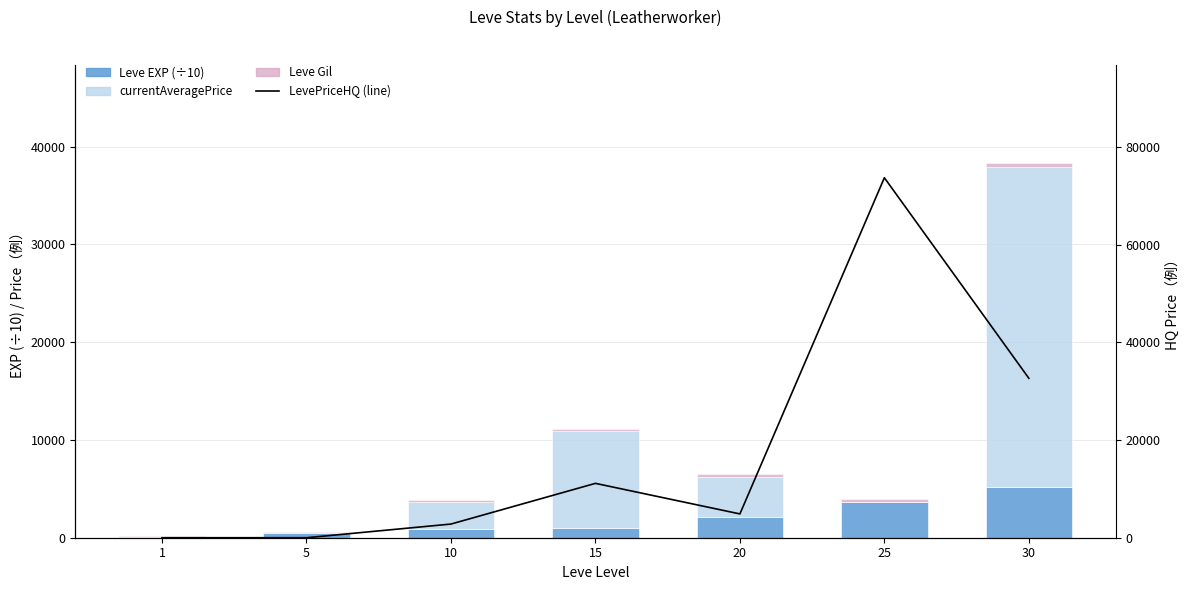

Reading left to right, list all the values displayed in this chart.

Leve EXP (÷10): 1=63	5=466	10=843	15=1010	20=2160	25=3639	30=5222
currentAveragePrice: 1=0	5=0	10=2800	15=9915	20=4042	25=0	30=32666
Leve Gil: 1=112	5=140	10=170	15=226	20=295	25=317	30=410
LevePriceHQ (line): 1=0	5=0	10=2800	15=11137	20=4877	25=73749	30=32666